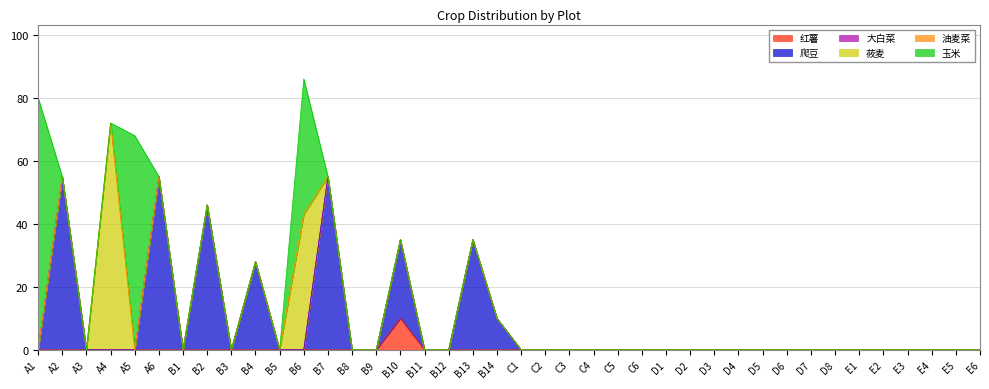

At which label is 油麦菜 closest to 0?

A1